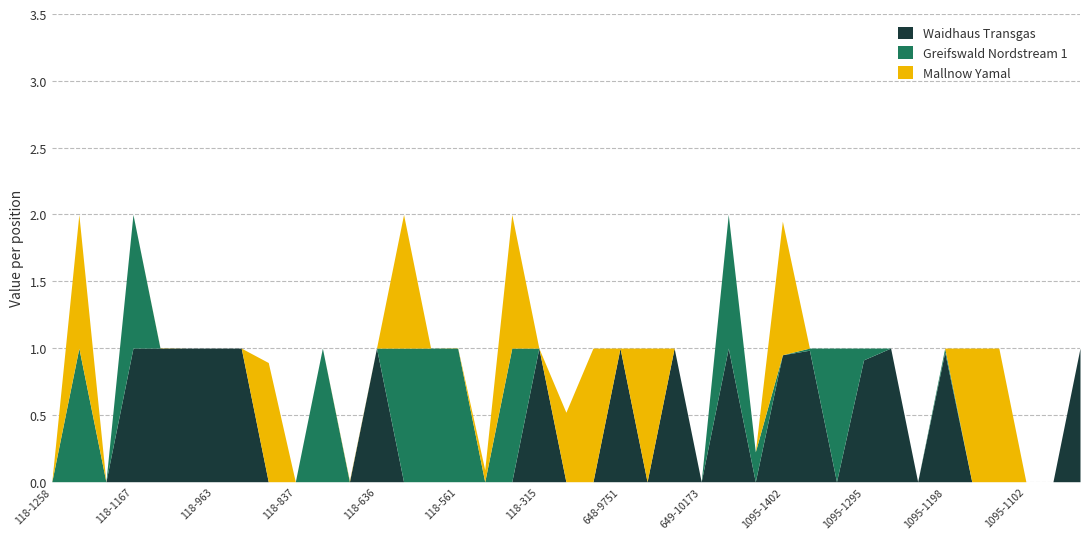

What is the label of the 27th point from the left?

1095-1417